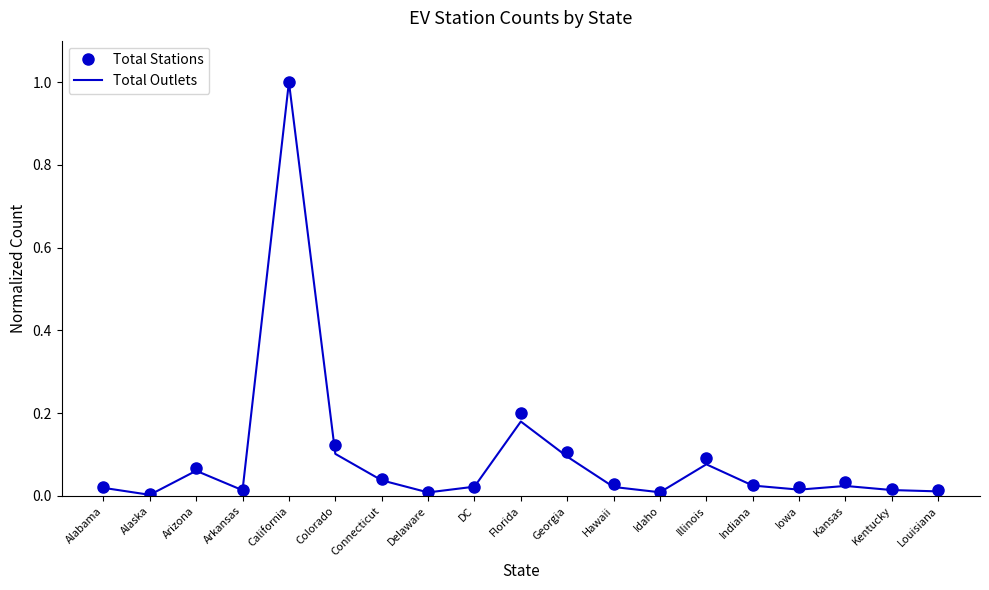

At which category is the sum across all series the highest?

California